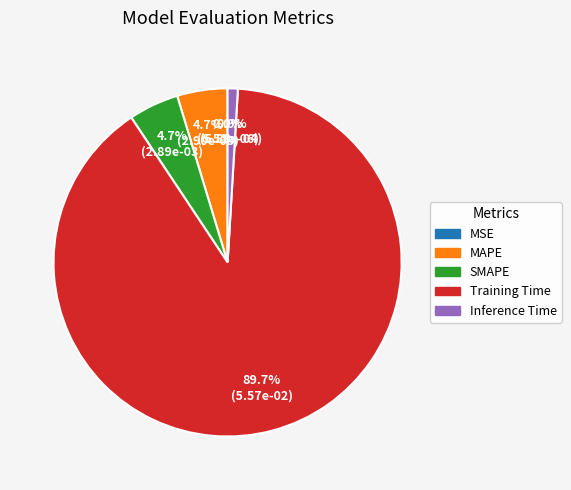

To the nearest percent, what portion does Training Time represent?

90%